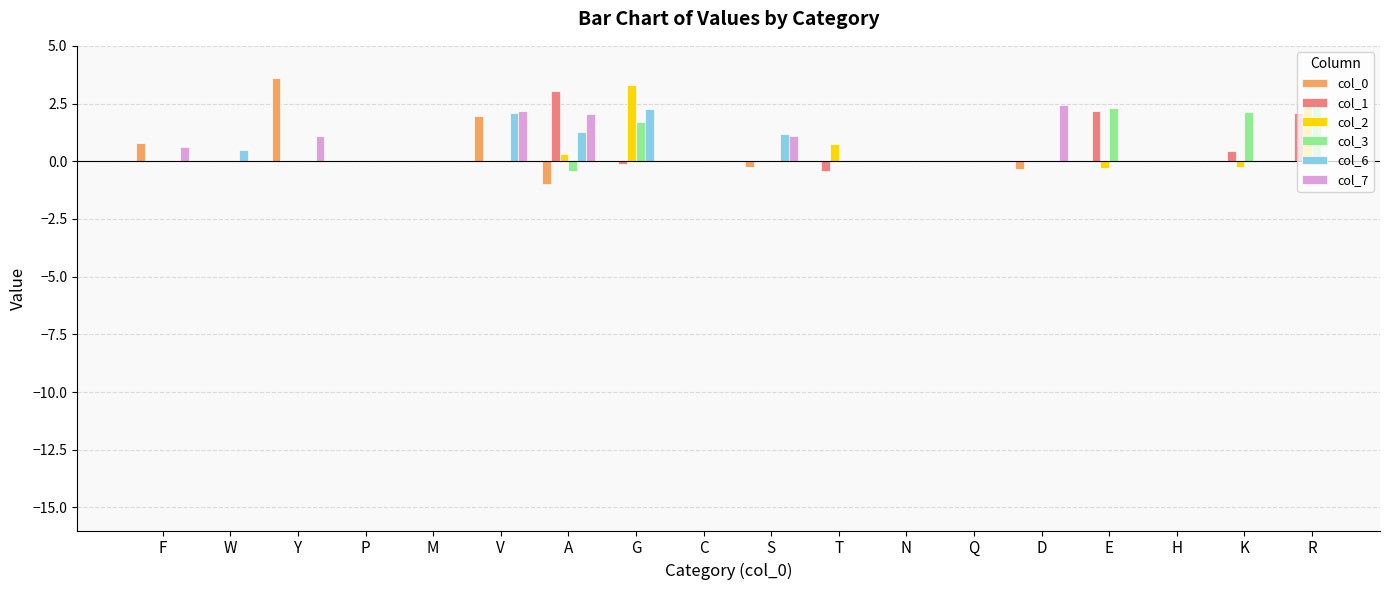

What is the value of the col_2 bar at the 7th from the left?

0.3